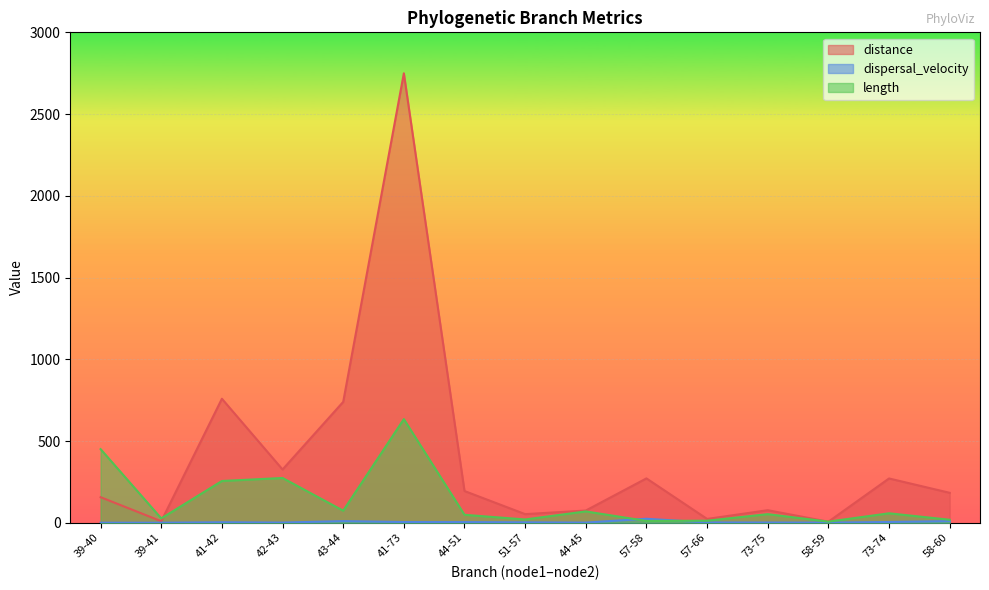

Which series ends up on top after the final intersection of length and distance?

distance